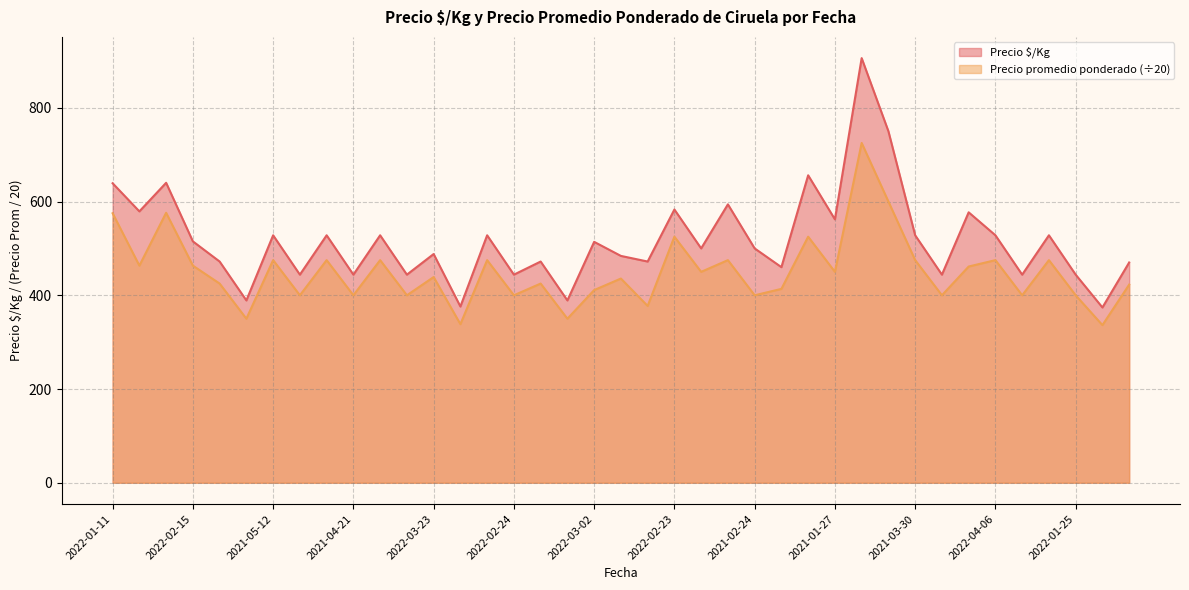

Does the chart have visible grid lines?

Yes